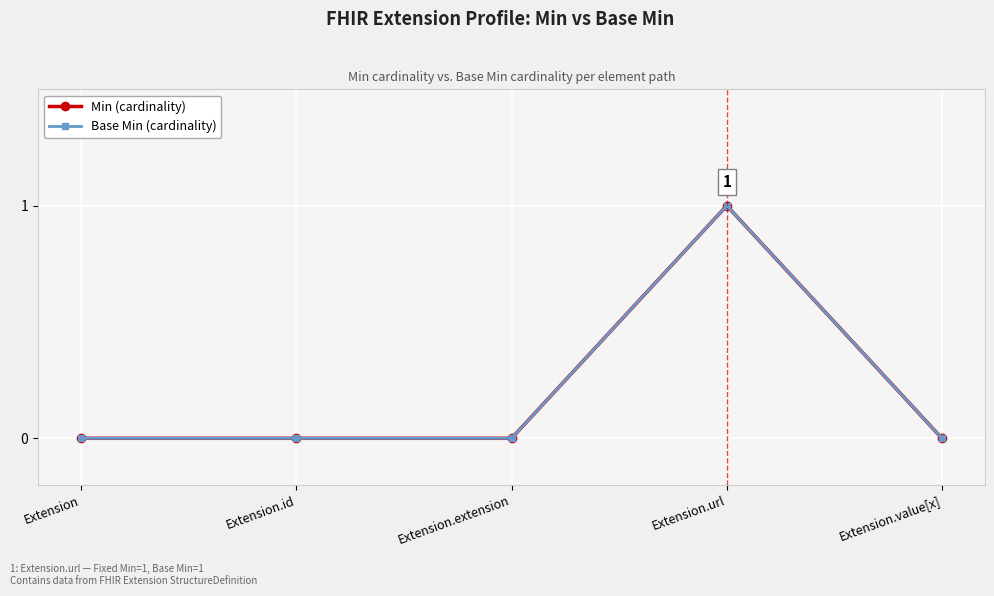

Is the value of Min (cardinality) at Extension.id greater than the value of Base Min (cardinality) at Extension?

No